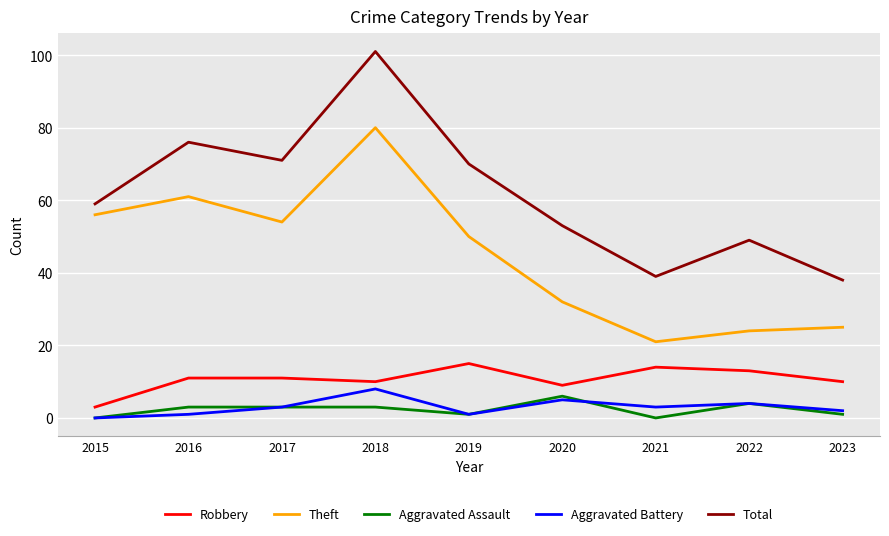

Reading right to left, extract all data points from this chart.

Robbery: 2023=10	2022=13	2021=14	2020=9	2019=15	2018=10	2017=11	2016=11	2015=3
Theft: 2023=25	2022=24	2021=21	2020=32	2019=50	2018=80	2017=54	2016=61	2015=56
Aggravated Assault: 2023=1	2022=4	2021=0	2020=6	2019=1	2018=3	2017=3	2016=3	2015=0
Aggravated Battery: 2023=2	2022=4	2021=3	2020=5	2019=1	2018=8	2017=3	2016=1	2015=0
Total: 2023=38	2022=49	2021=39	2020=53	2019=70	2018=101	2017=71	2016=76	2015=59